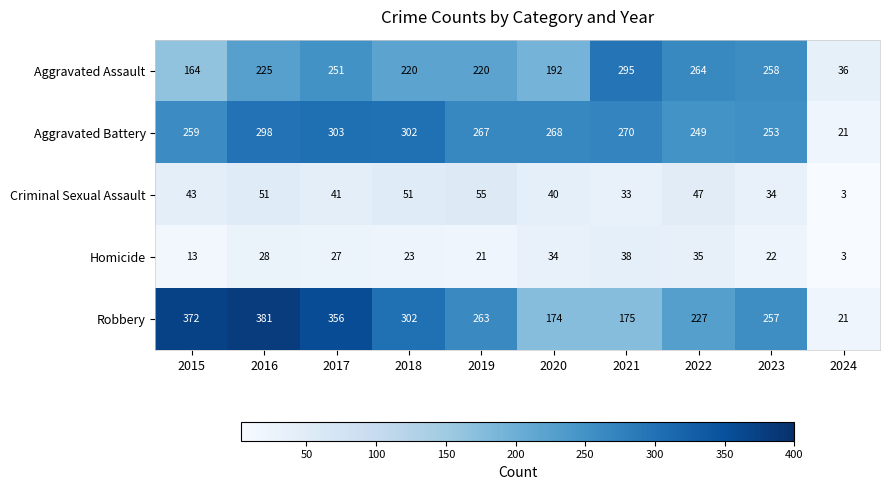

At which label does Criminal Sexual Assault reach its minimum?

2024